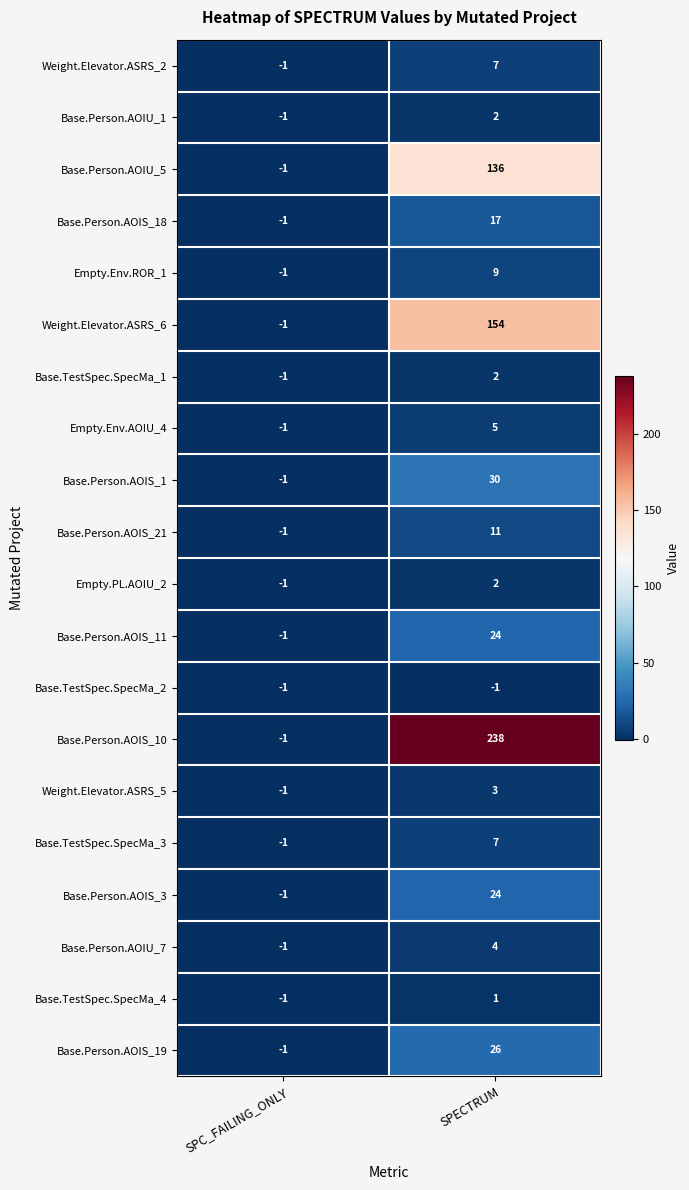

List the labels in order of Weight.Elevator.ASRS_5 value, largest first.

SPECTRUM, SPC_FAILING_ONLY